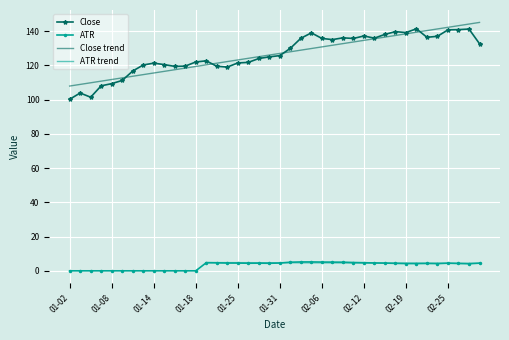

What is the difference between the maximum and minimum values in the Close series?

41.2